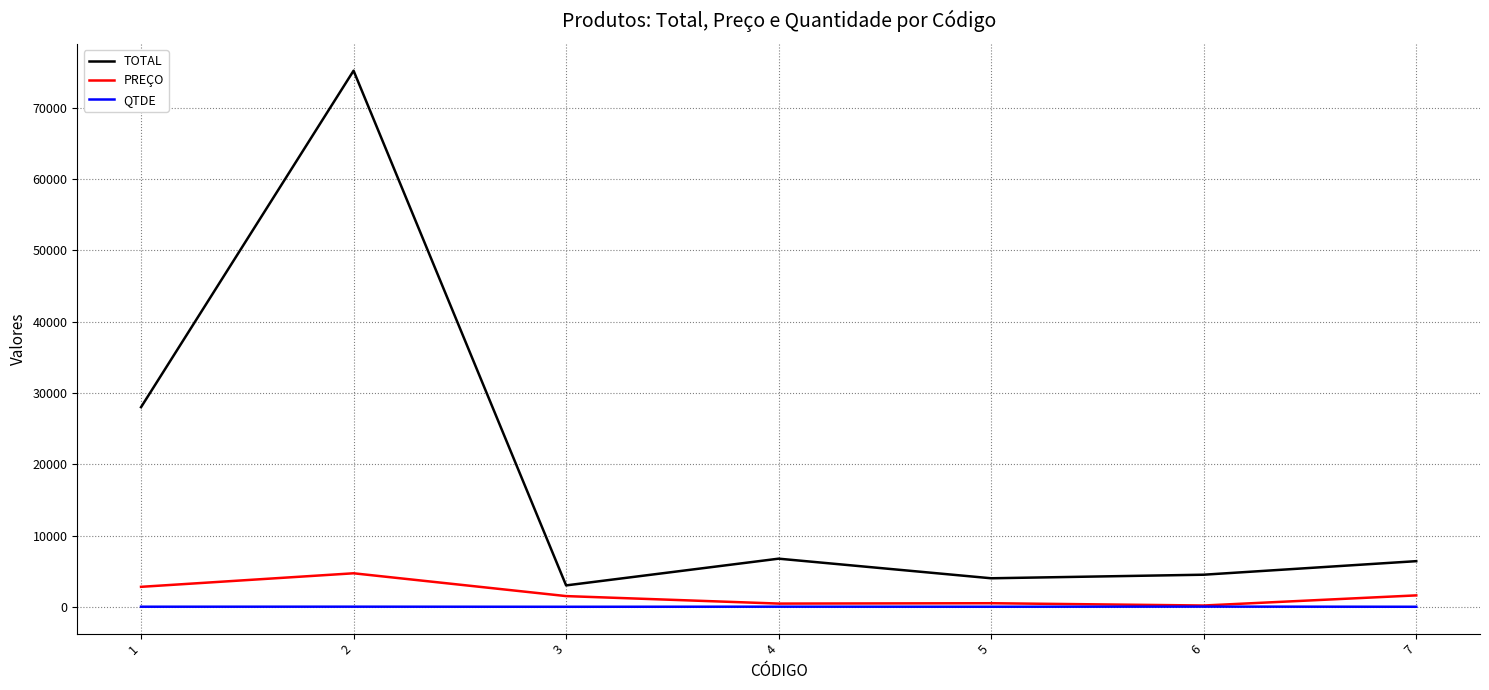

List the series in order of their peak value, highest first.

TOTAL, PREÇO, QTDE